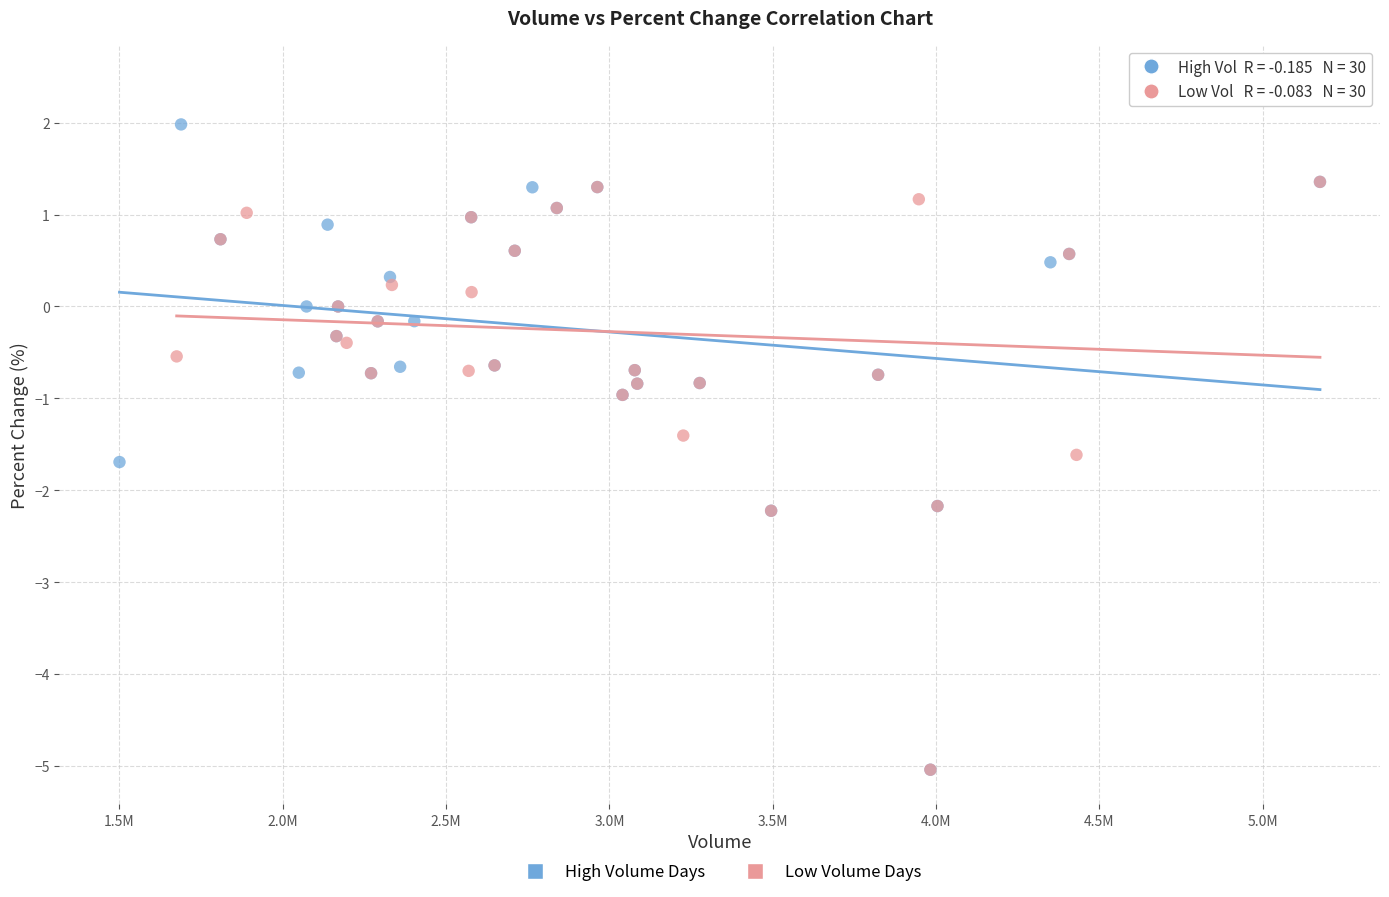

Which series reaches the maximum Y coordinate?

Low Volume Days